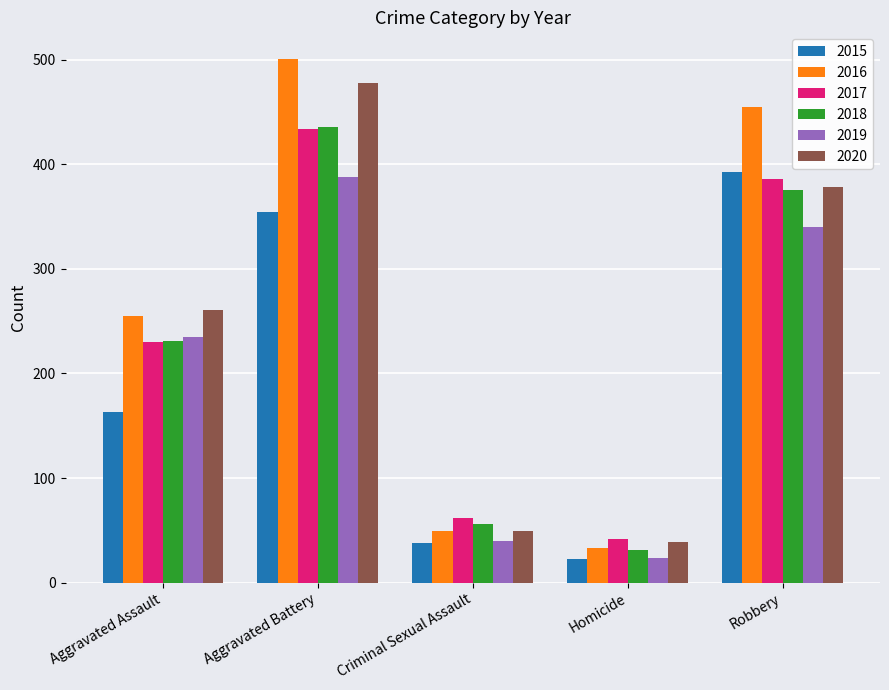

How many values in the 2016 series are below 255?

2